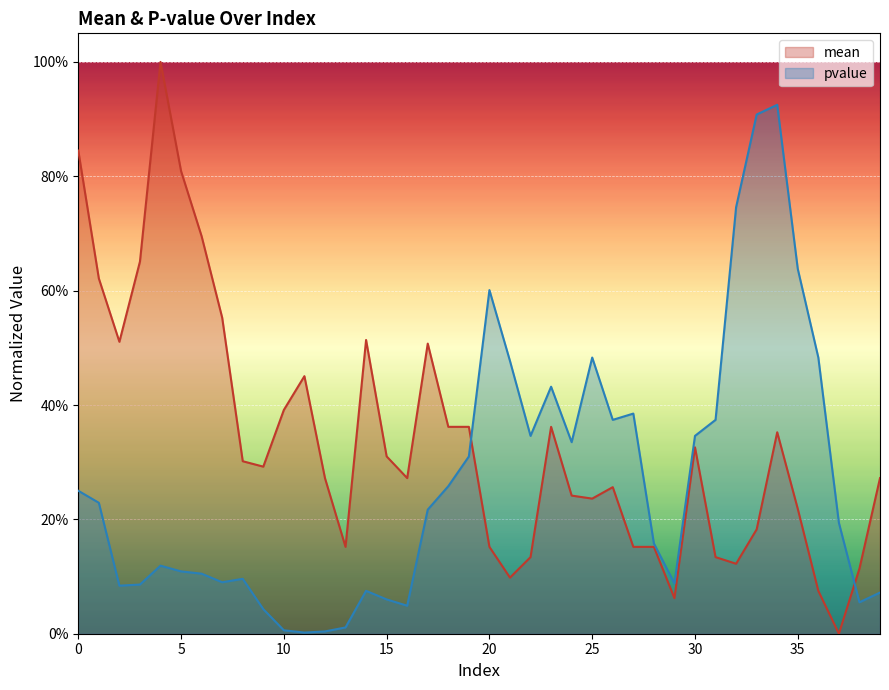

What is the difference between the highest and lowest values at 21?

0.4